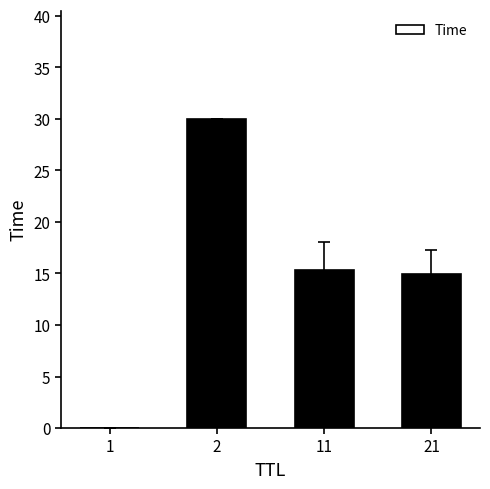

What is the sum of all values?

60.3